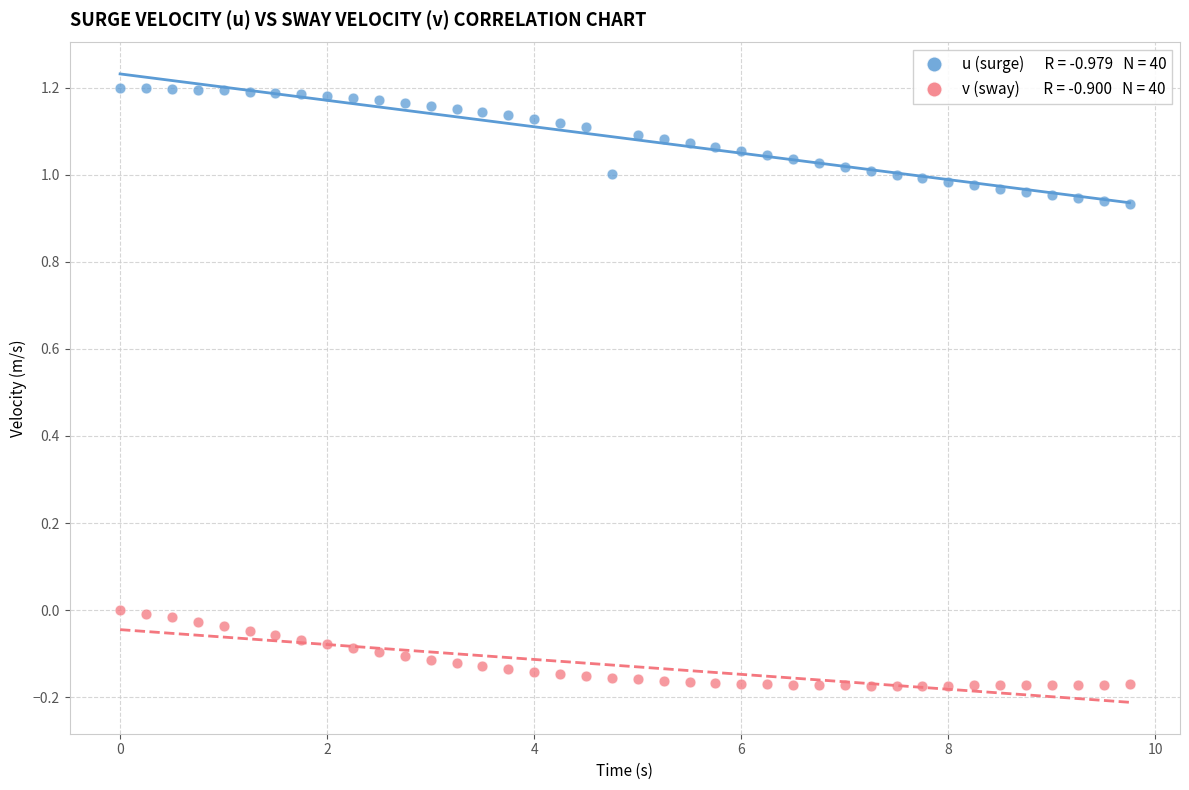

Across all data points, what is the range of X values (max minus min)?

9.8